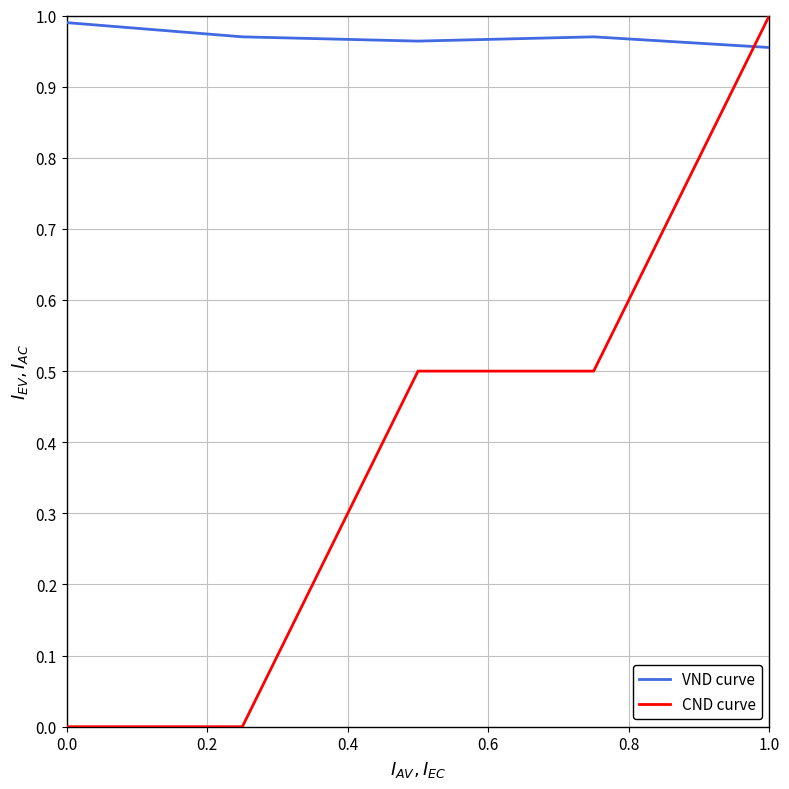

List the series in order of their overall mean, highest first.

VND curve, CND curve